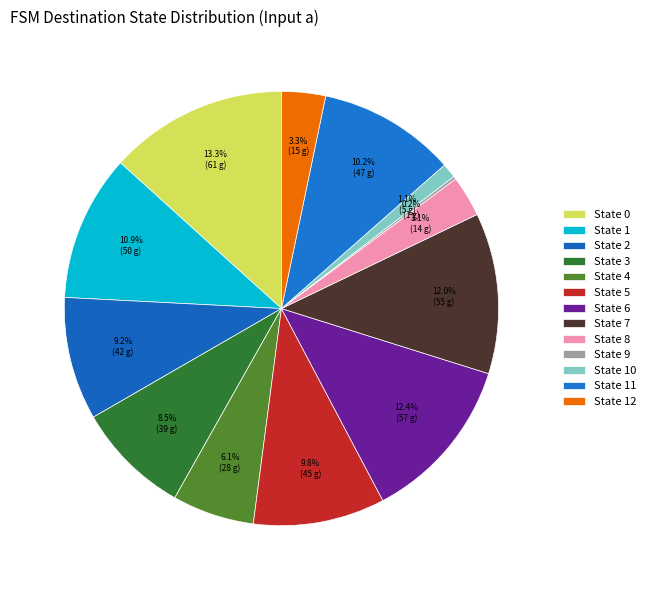

True or false: State 10 accounts for 1% of the total.

True